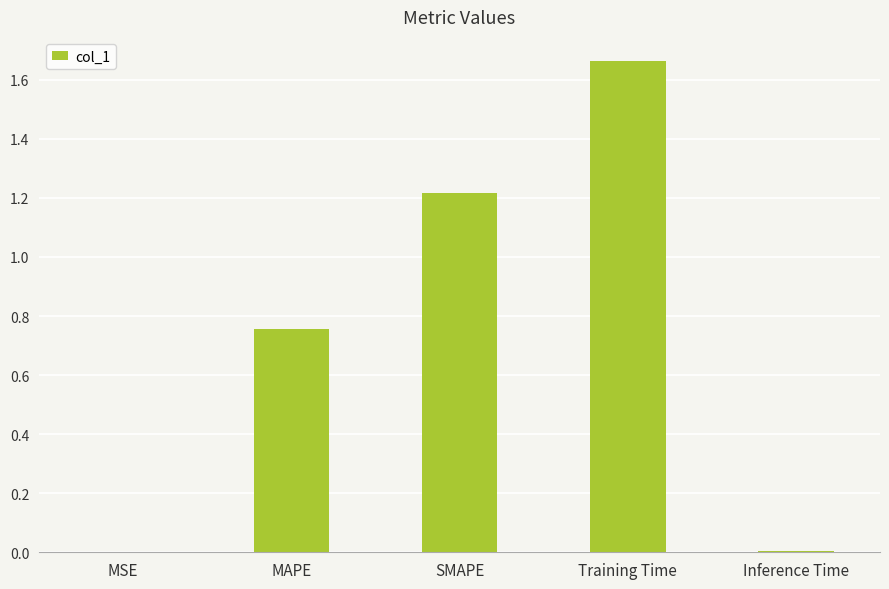

Which has a higher value, SMAPE or MSE?

SMAPE